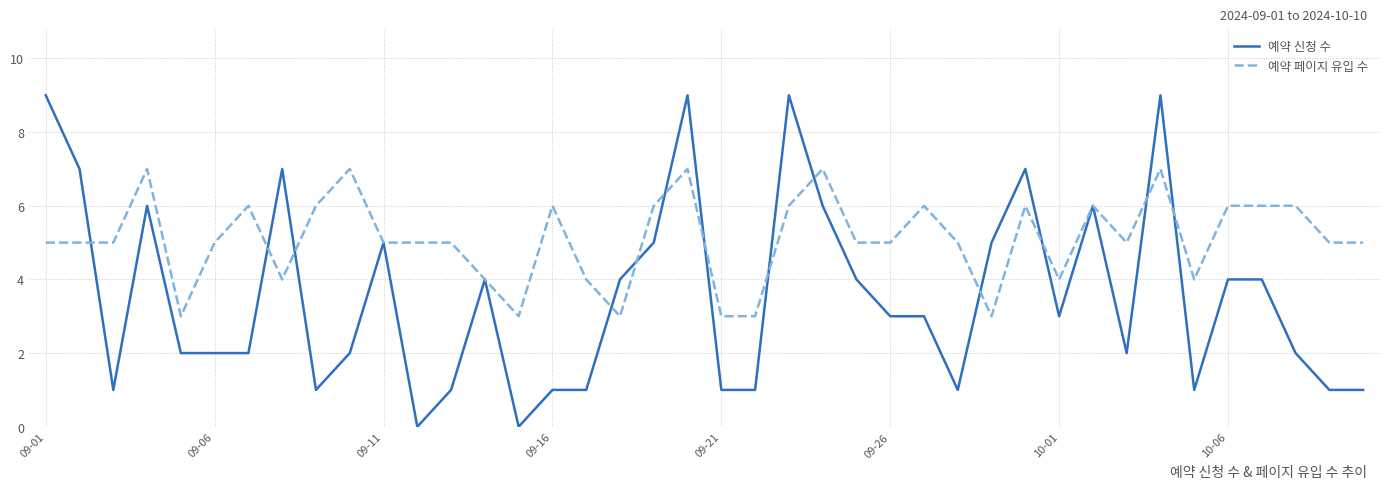

How many lines are shown in the chart?

2